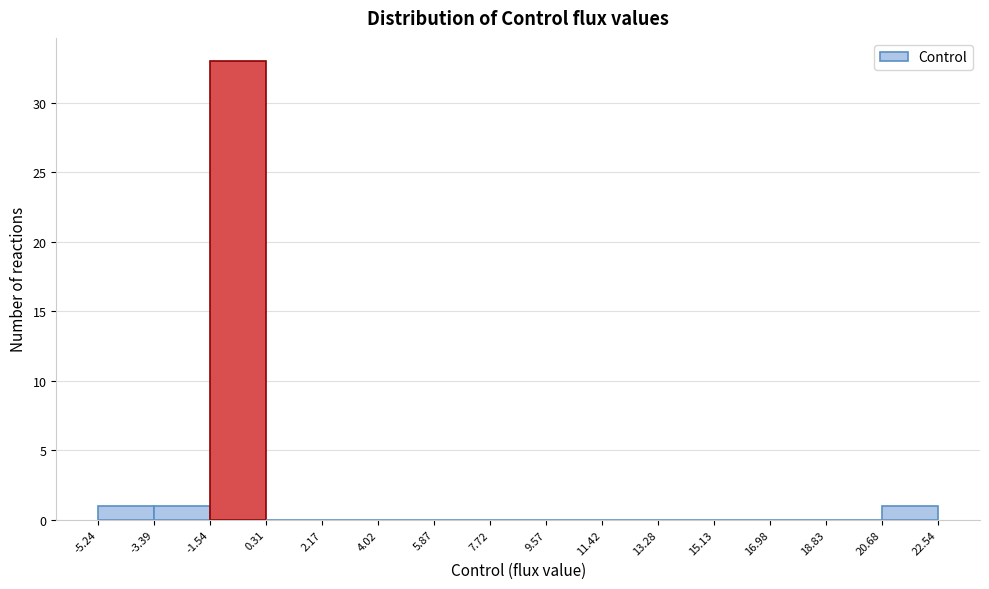

Reading left to right, list every bar in this chart as the range it spans on the x-axis followed by its height. The values are not printed on the chart, so give them approximately, as read against the axis.

-5.24 to -3.39: 1
-3.39 to -1.54: 1
-1.54 to 0.31: 33
0.31 to 2.17: 0
2.17 to 4.02: 0
4.02 to 5.87: 0
5.87 to 7.72: 0
7.72 to 9.57: 0
9.57 to 11.42: 0
11.42 to 13.28: 0
13.28 to 15.13: 0
15.13 to 16.98: 0
16.98 to 18.83: 0
18.83 to 20.68: 0
20.68 to 22.54: 1